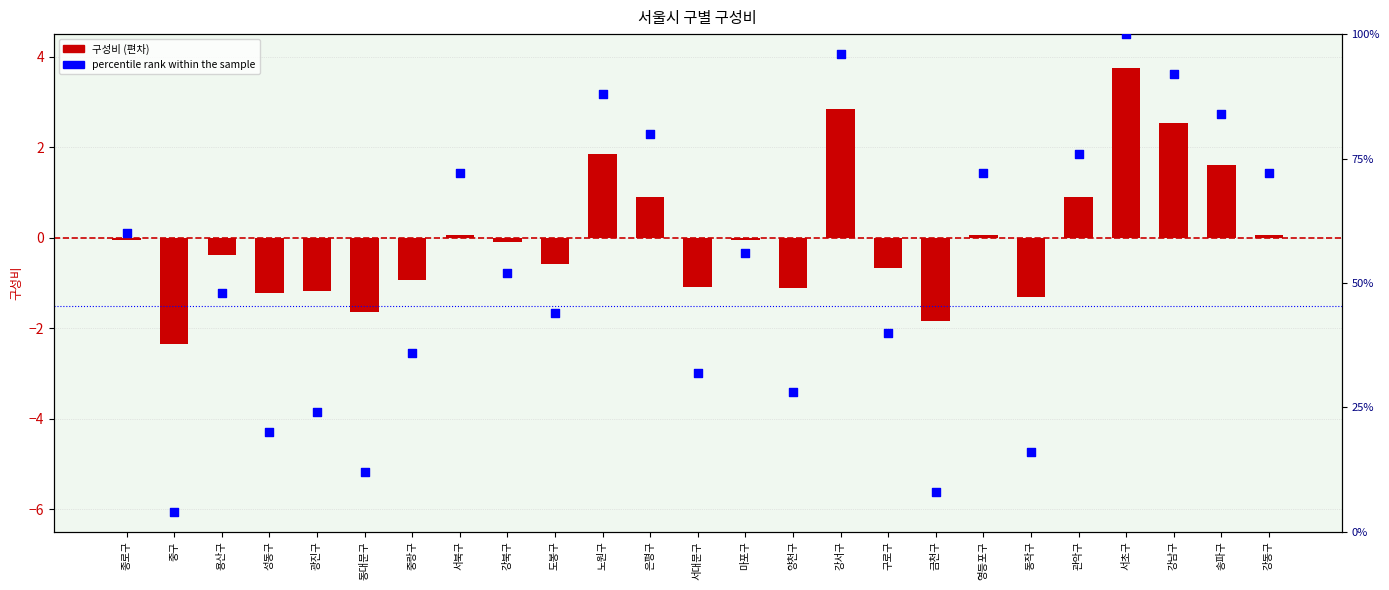

At how many categories does at least one series exceed 85?

4